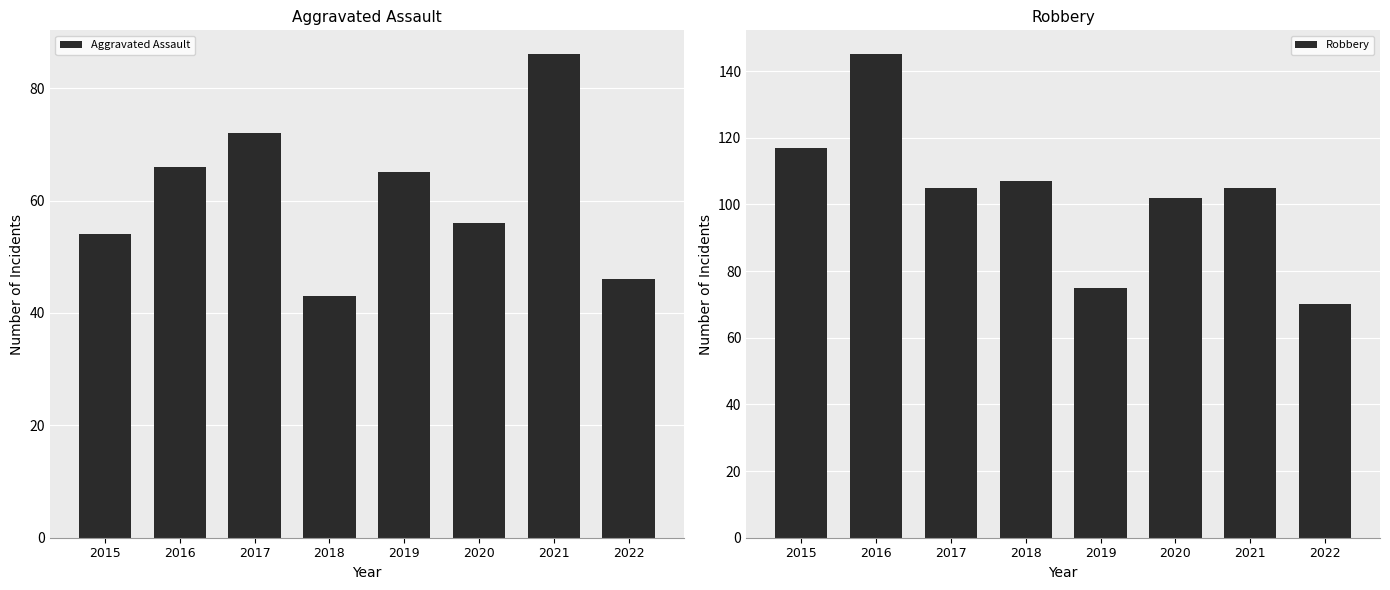

What is the value of the Robbery bar at the 8th from the left?

70